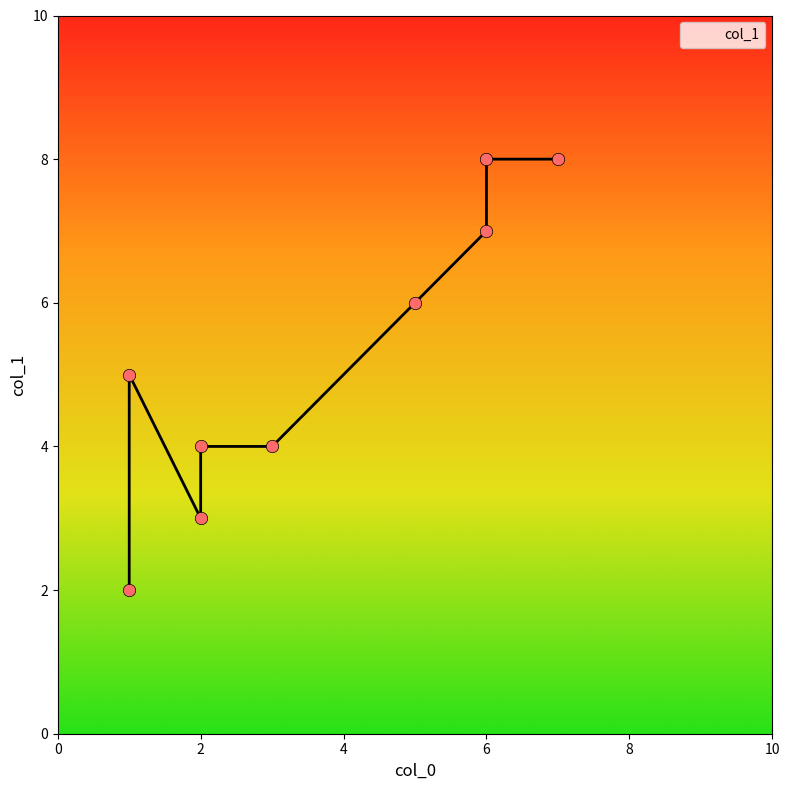

Between 2 and 1, which is larger?

1